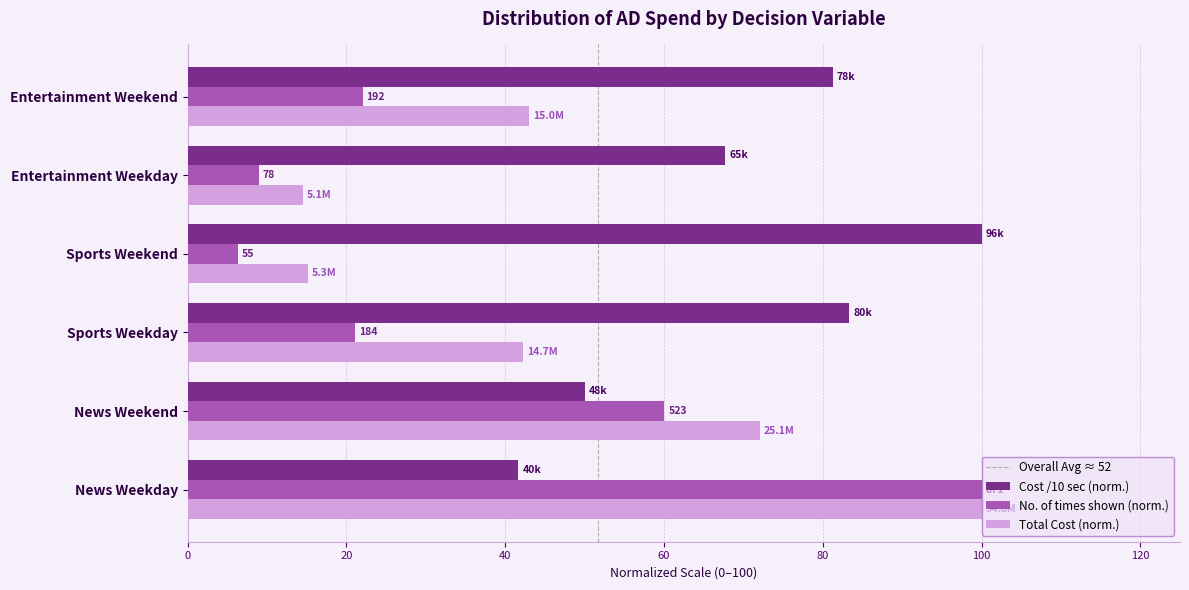

The Cost /10 sec (norm.) series shows 117.8 at Entertainment Weekday. True or false?

False